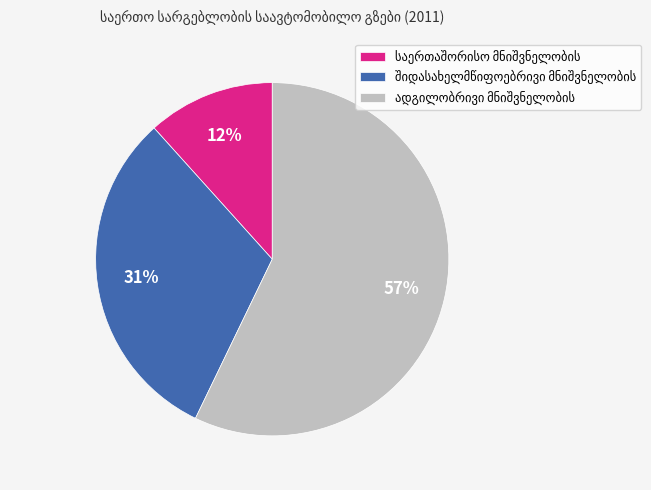

How many slices are in this pie chart?

3